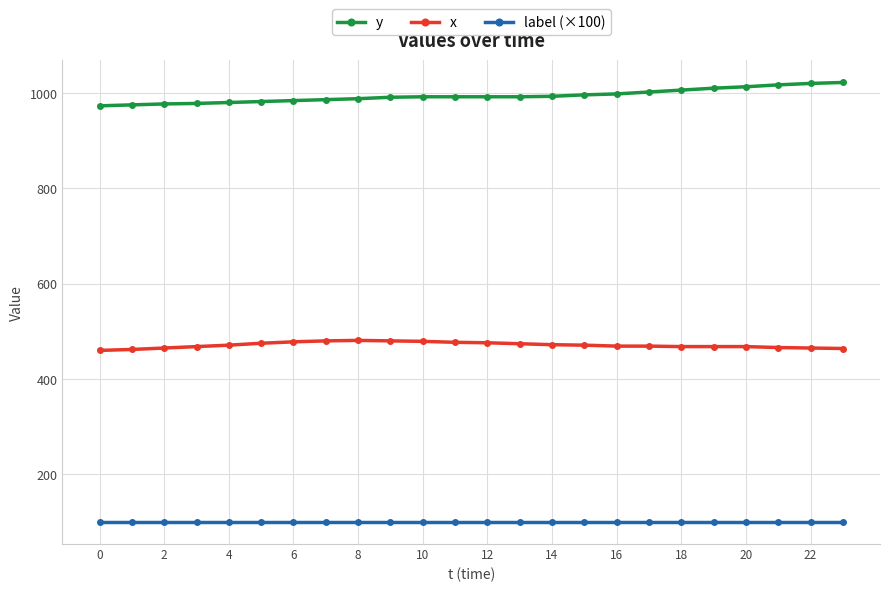

What is the highest value of the x series?

481